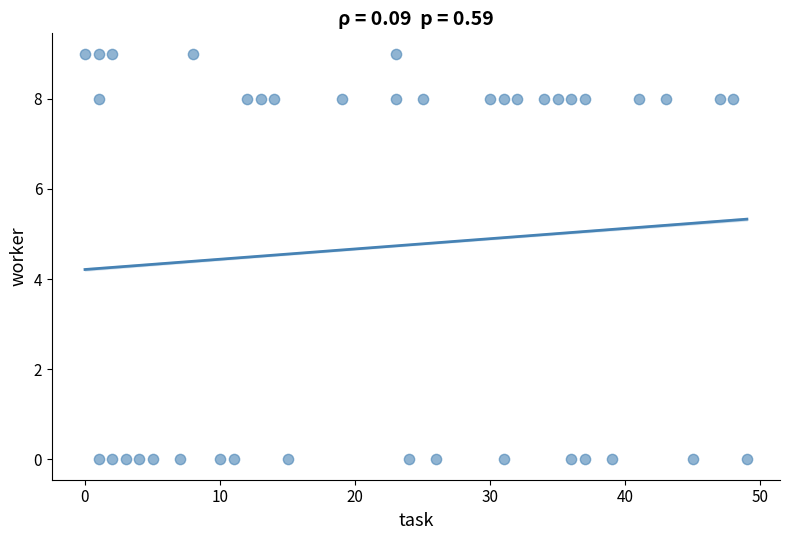

What is the range of Y values (max minus min)?

9